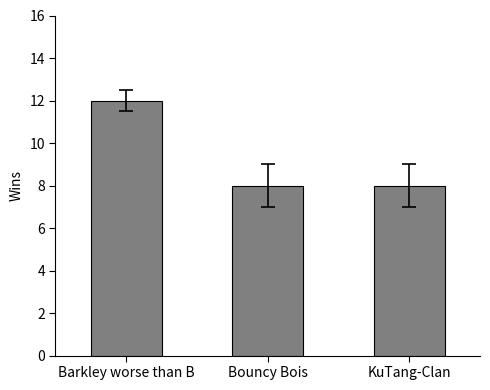

What is the change in value from Barkley worse than B to KuTang-Clan?

-4